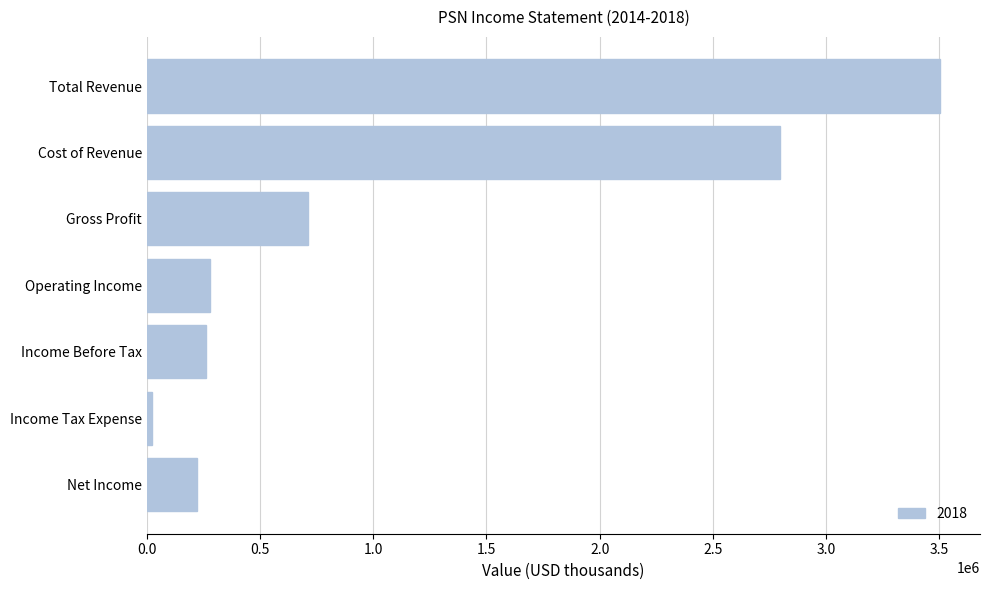

Reading top to bottom, list all the values displayed in this chart.

3505400	2795000	710400	279600	259800	20400	222300